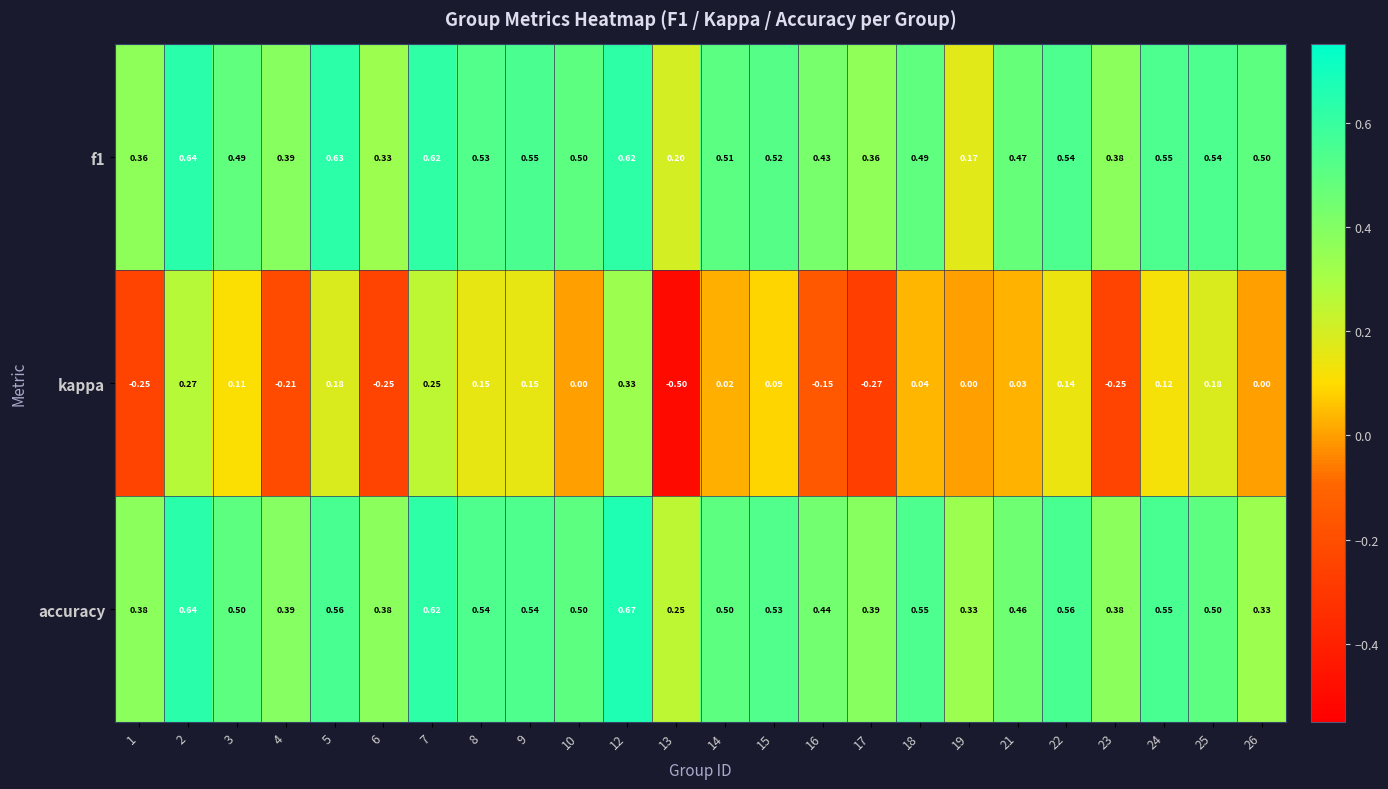

Which series has the widest spread of values?

kappa